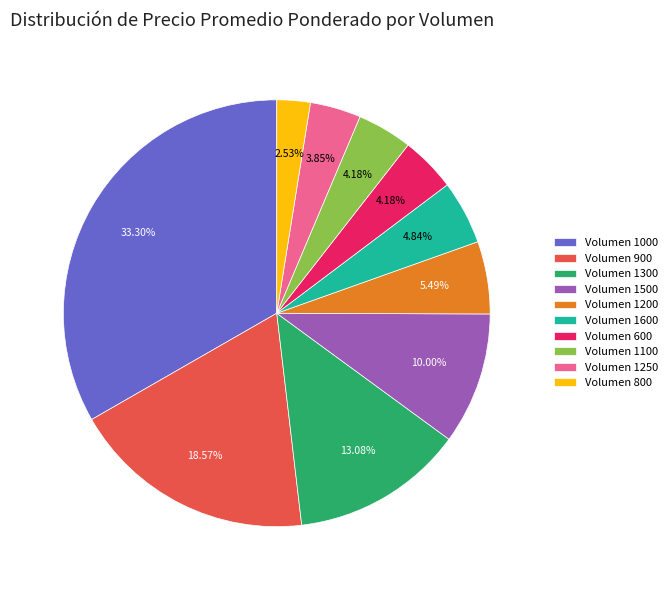

Between Volumen 1600 and Volumen 1500, which is larger?

Volumen 1500